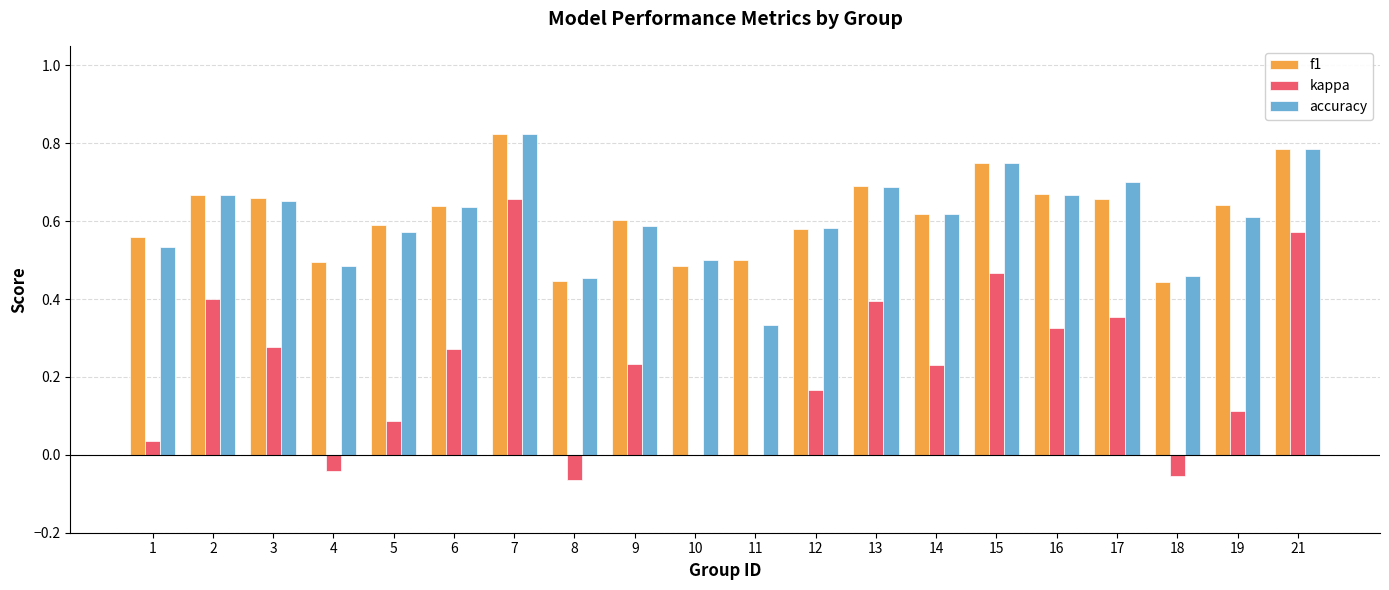

The kappa series shows 0.5 at 15. True or false?

True